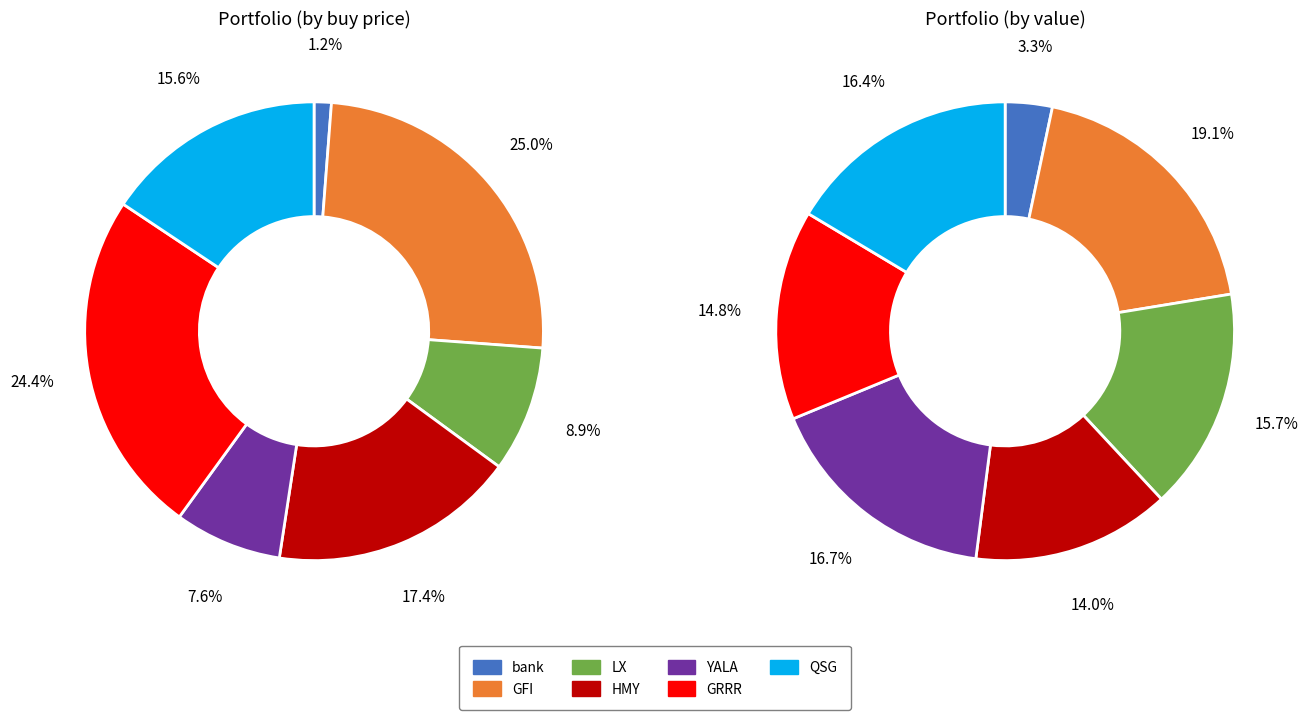

The LX slice represents 9% of the pie. True or false?

True